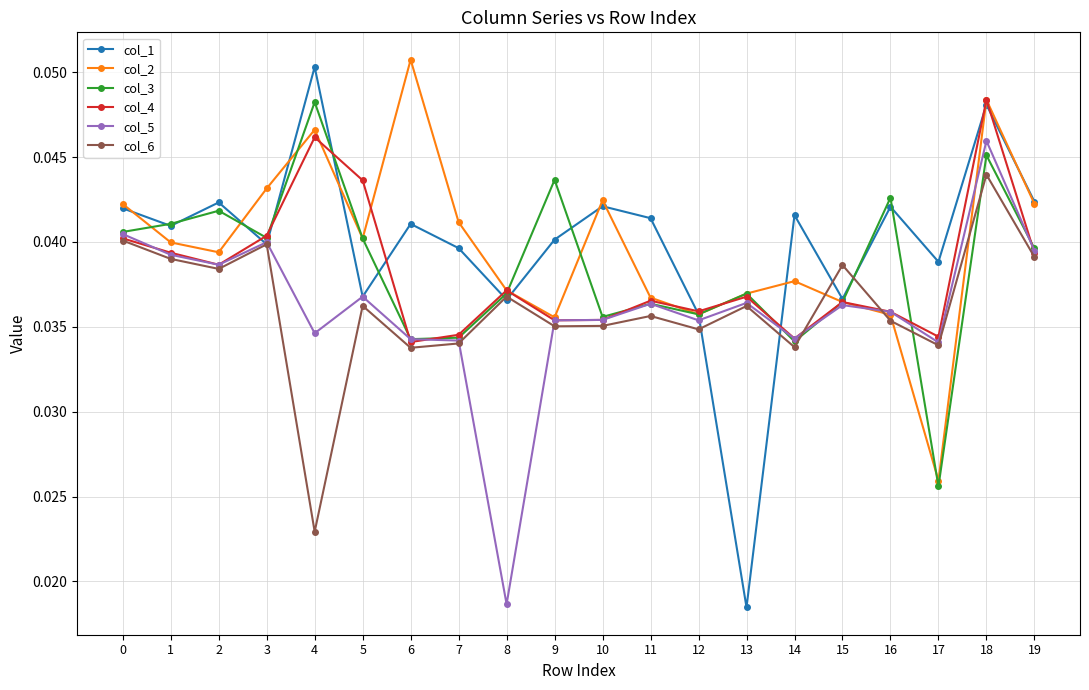

What are all the series names shown in the legend?

col_1, col_2, col_3, col_4, col_5, col_6